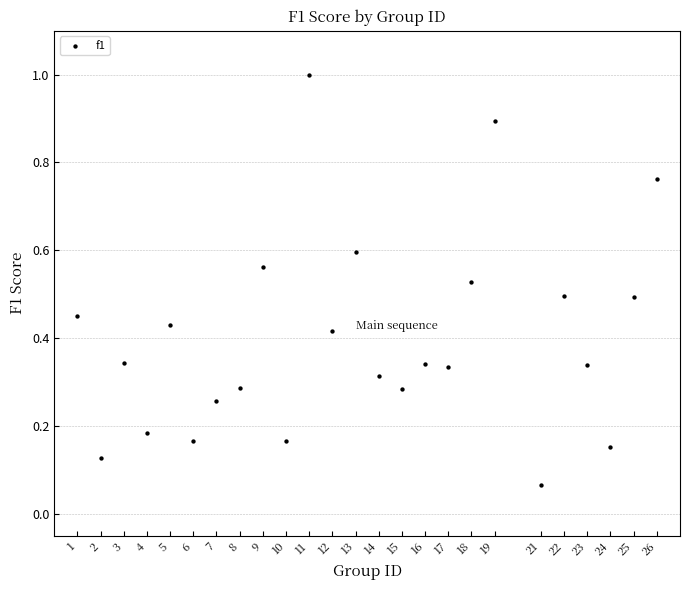

How many data points are displayed?

25